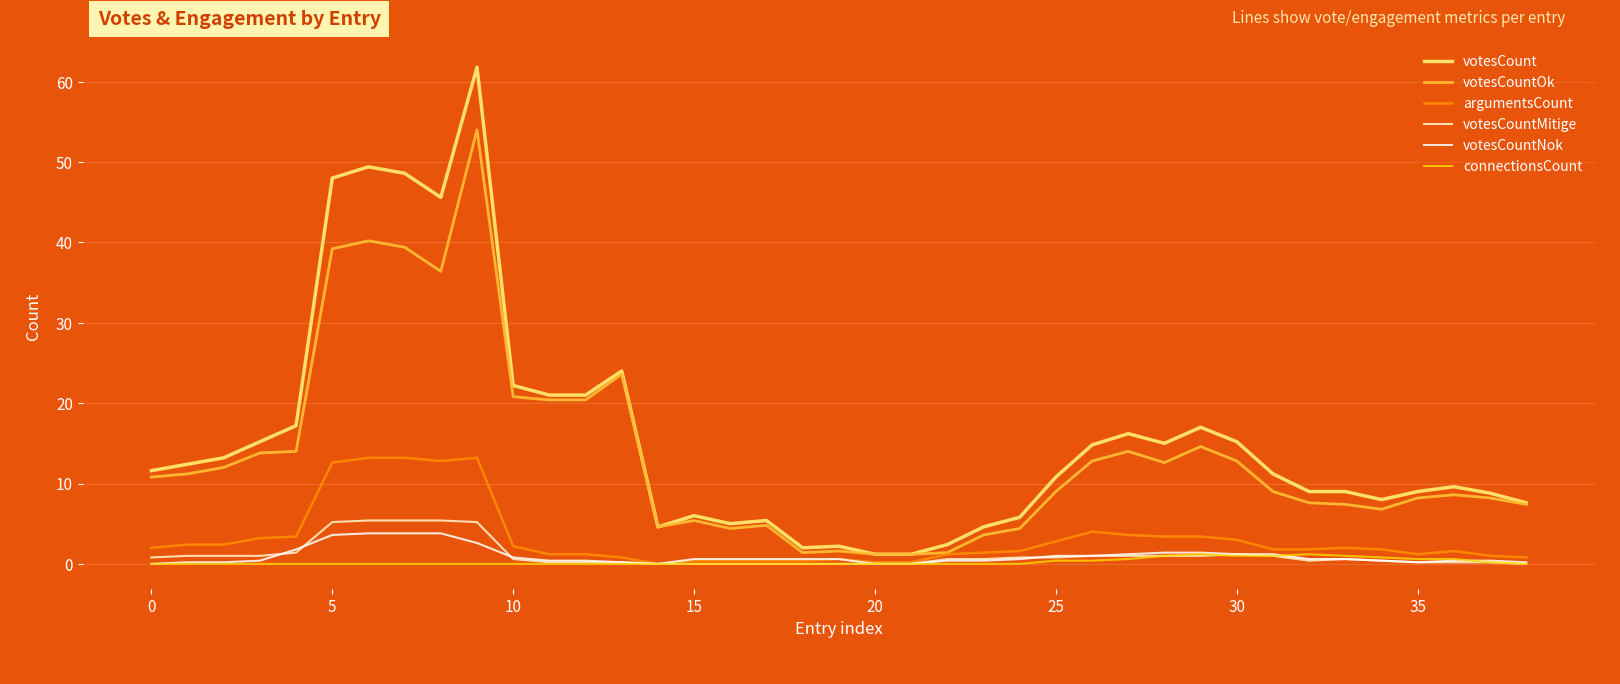

Which series has the largest range (max minus min)?

votesCount